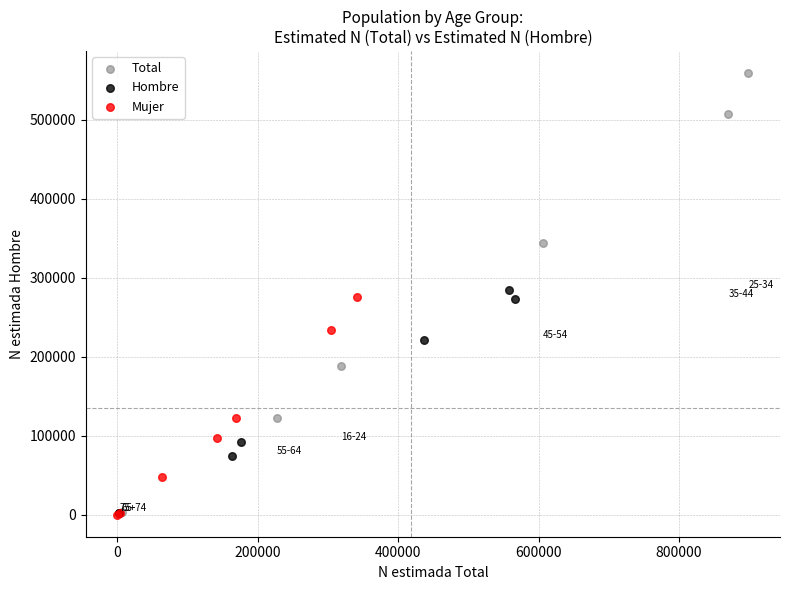

What are all the series names shown in the legend?

Total, Hombre, Mujer